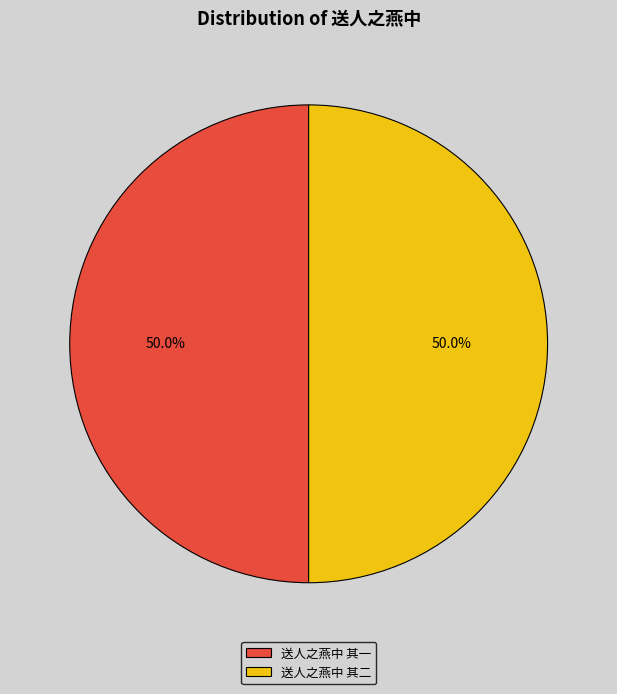

What percentage is the 送人之燕中 其二 slice, to the nearest percent?

50%